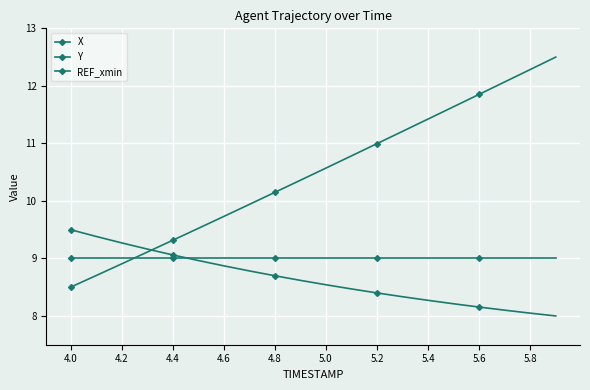

How many lines are shown in the chart?

3